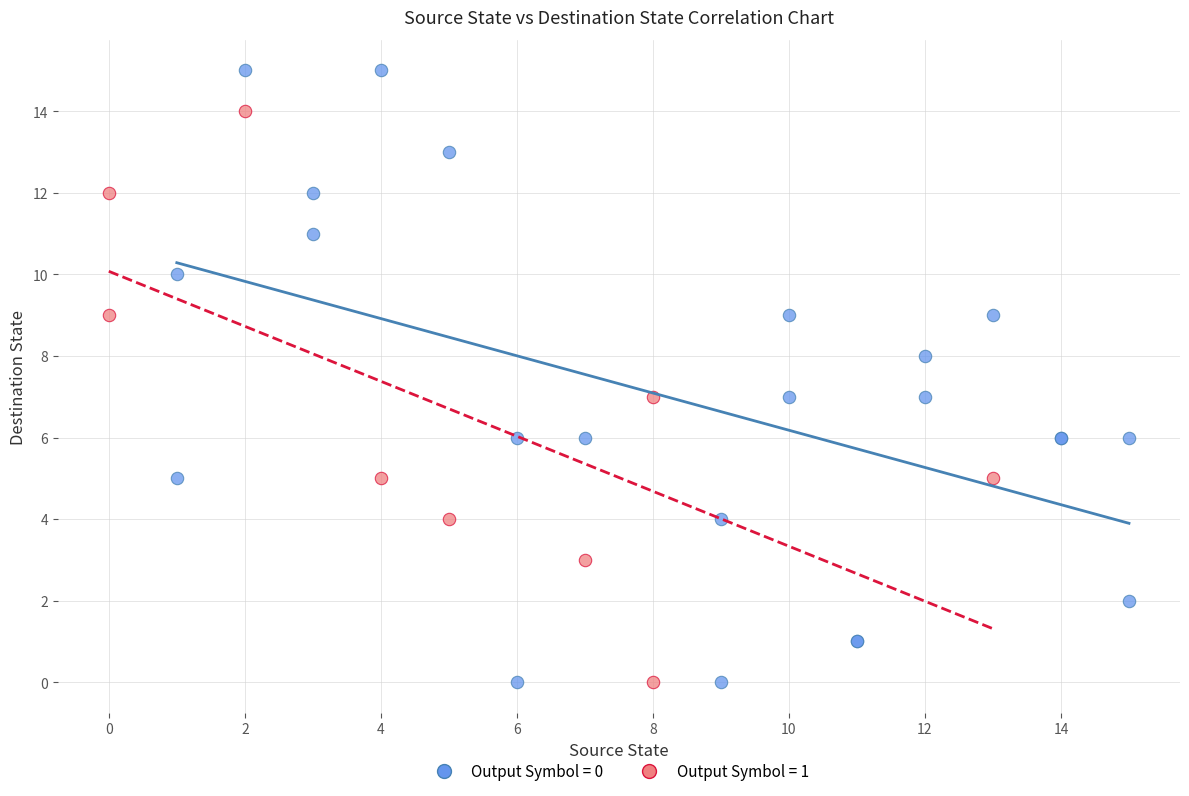

Which series has the largest Y range (max minus min)?

Output Symbol = 0